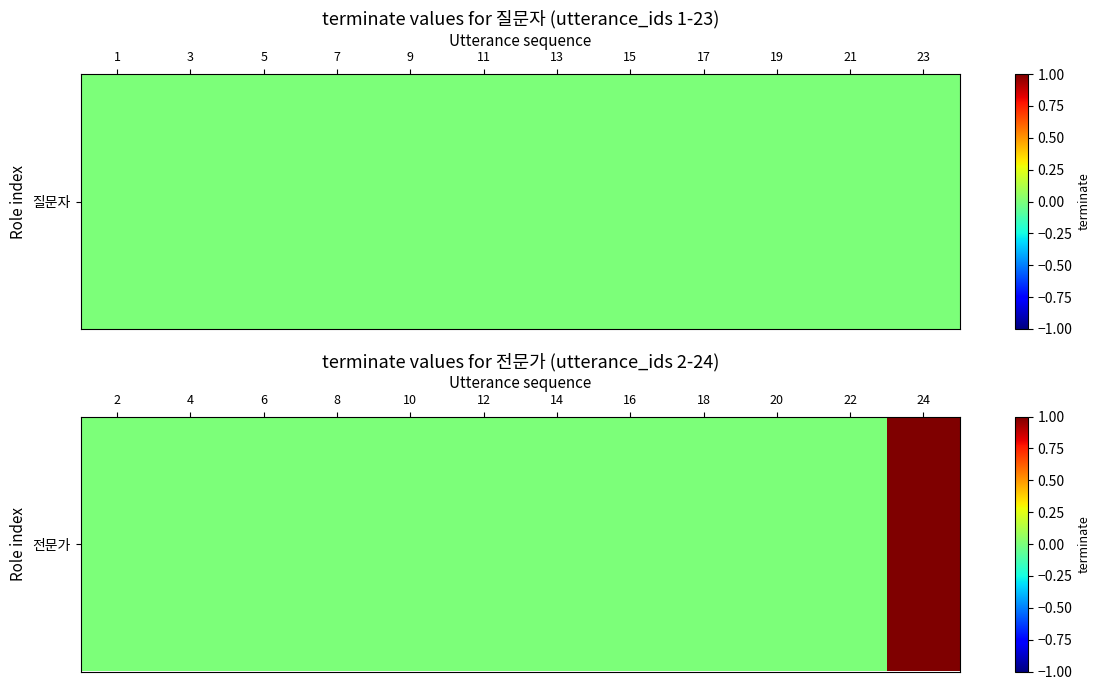

Between 20 and 4, which is larger?

20